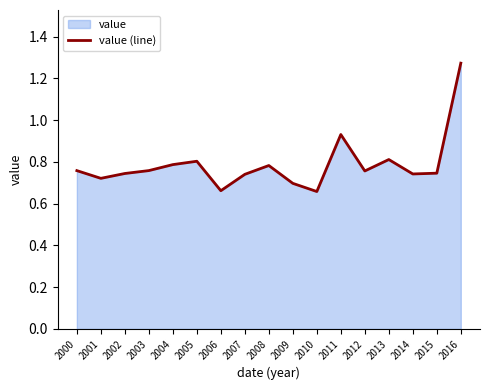

Count the values in the range 0 to 1.

16